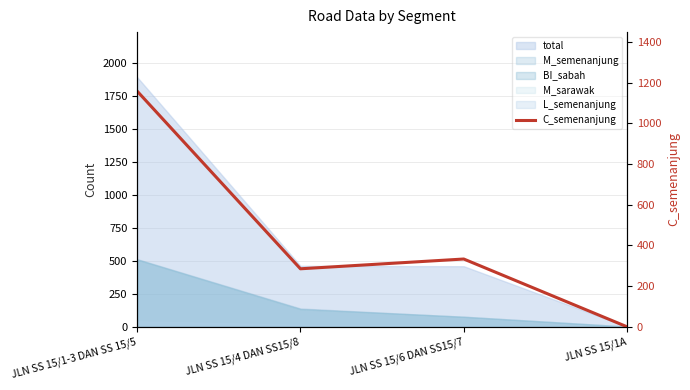

What is the value of the 1st point from the left?

1158